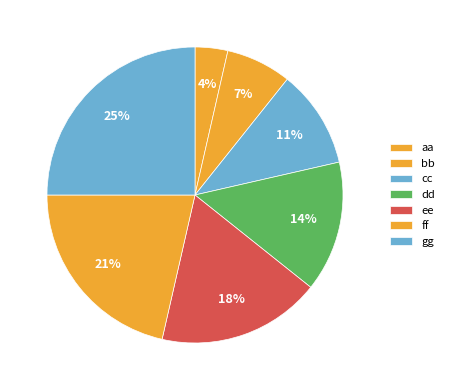

Count the number of slices in the pie.

7